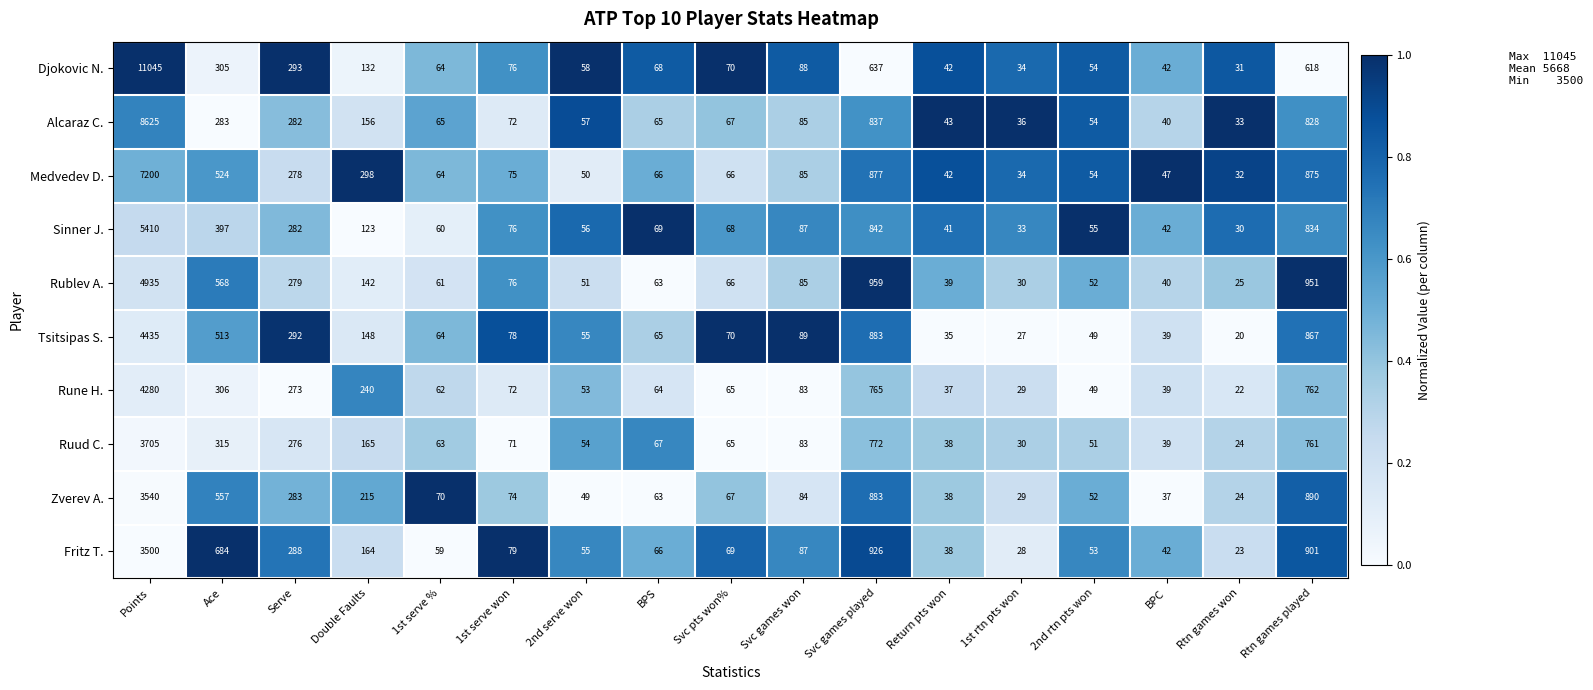

What is the maximum value shown in the chart?

11045